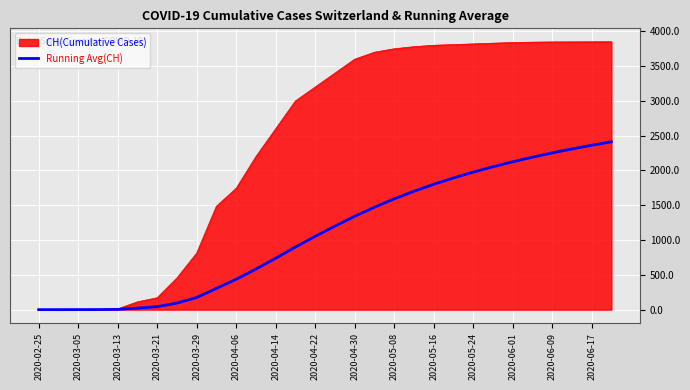

Which series has the largest range (max minus min)?

CH(Cumulative Cases)